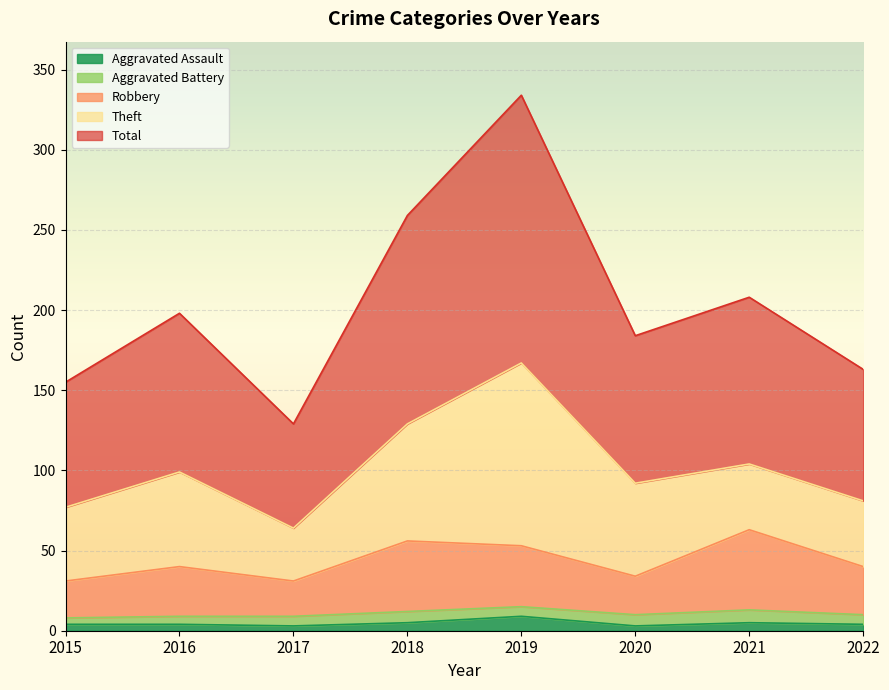

Rank the categories by Aggravated Assault value from lowest to highest.

2017, 2020, 2015, 2016, 2022, 2018, 2021, 2019